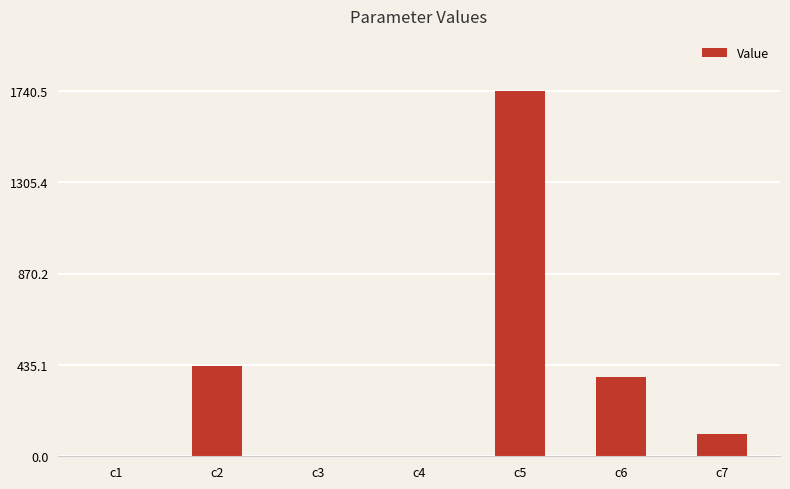

What is the sum of all values?

2657.3